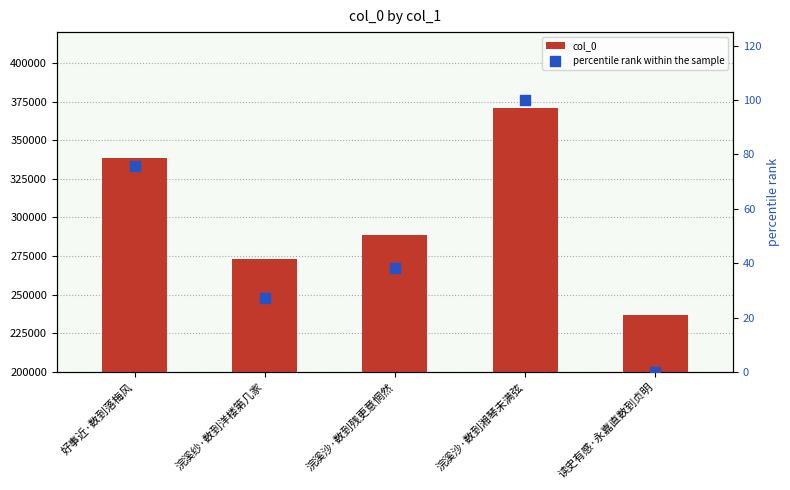

Is the value of col_0 at 浣溪沙·数到残更意惘然 greater than the value of percentile rank within the sample at 好事近·数到落梅风?

Yes